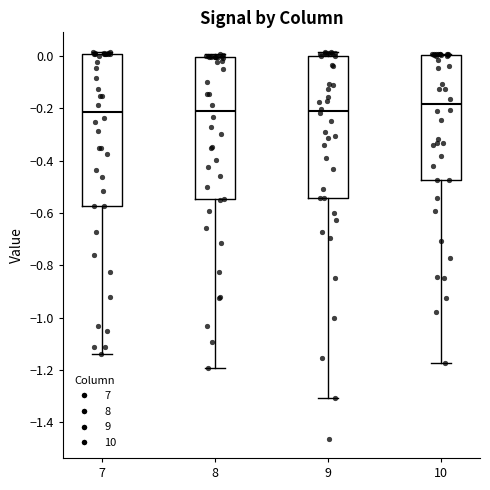

Where does the lower whisker of the box at x = 10 end on the y-axis? The values are not printed on the chart, so give them approximately, as read against the axis.

-1.18